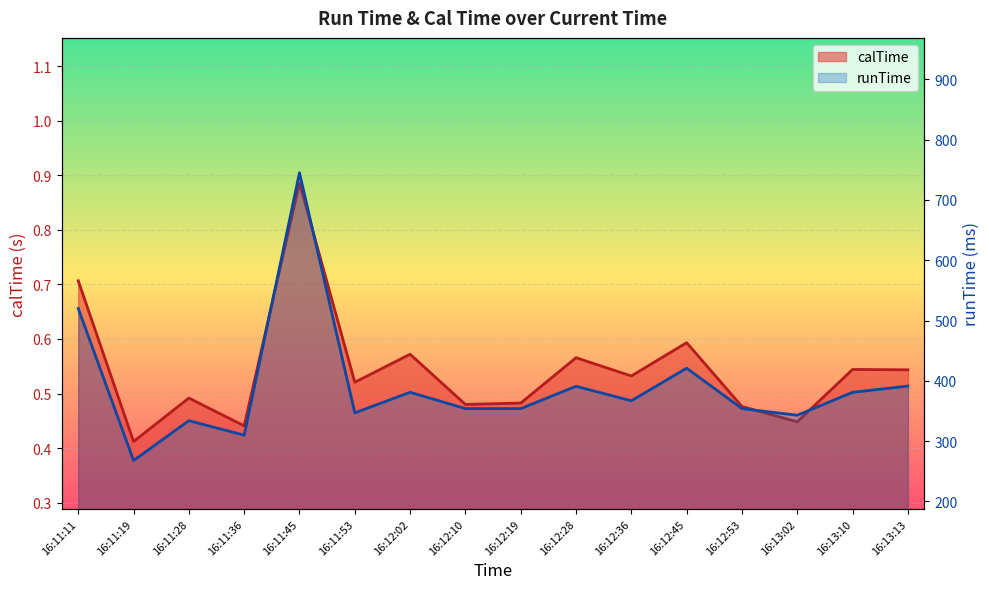

At which label is calTime closest to 0?

16:11:19